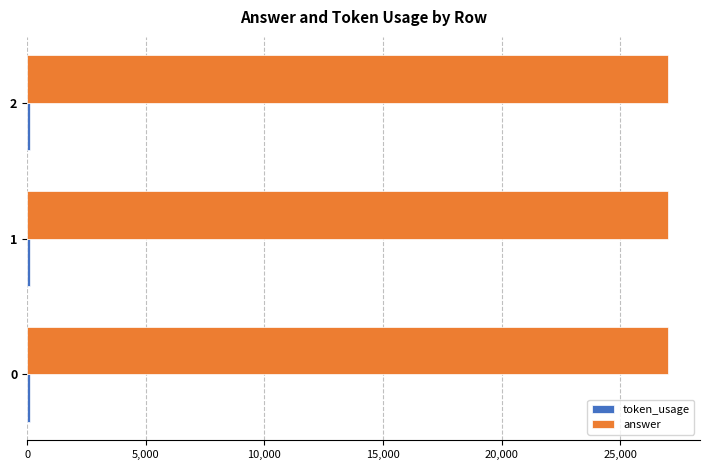

Which series has the largest total across all categories?

answer